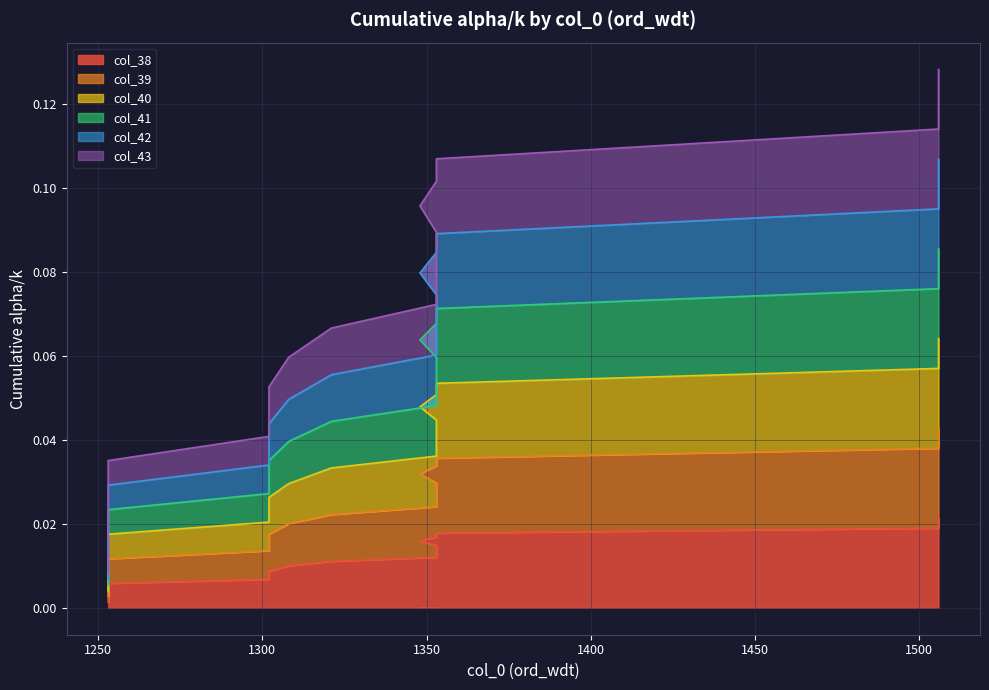

Which series has the largest total across all categories?

col_40